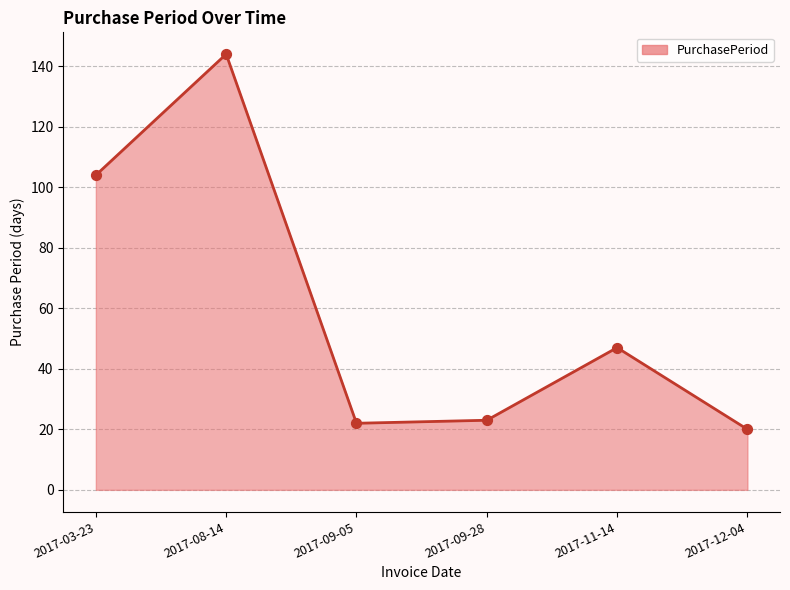

Which has a higher value, 2017-03-23 or 2017-08-14?

2017-08-14